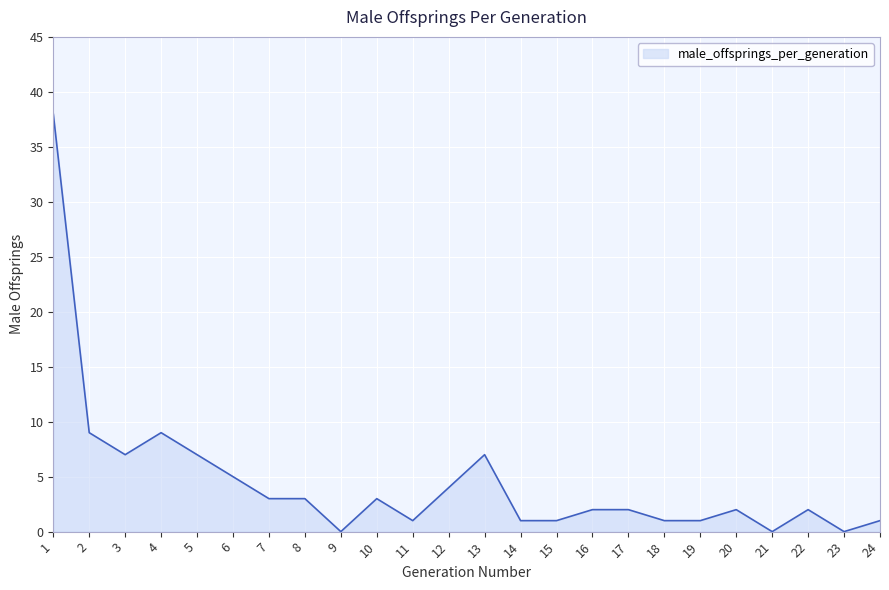

What is the maximum value shown in the chart?

38